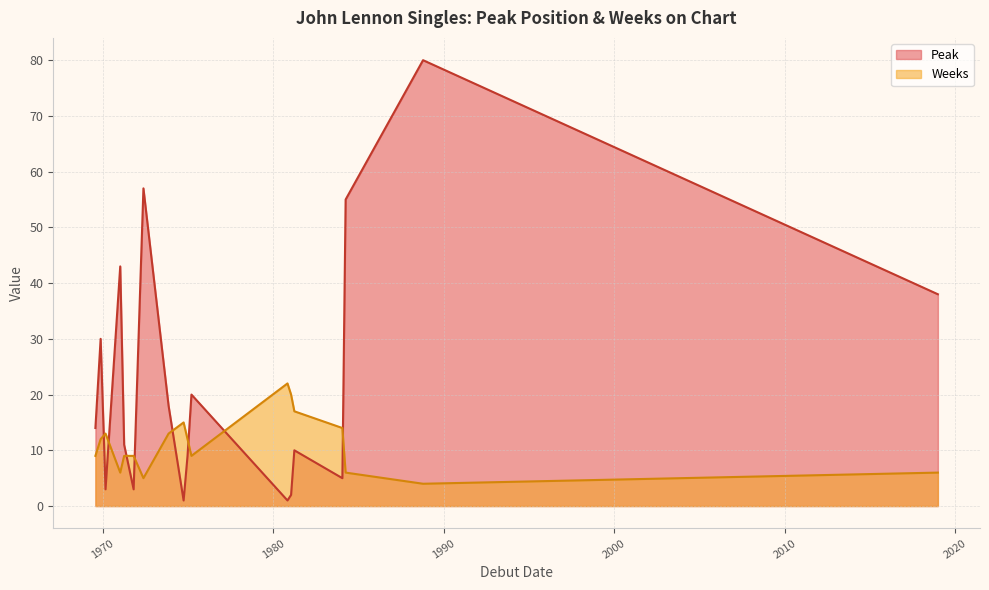

Is the value of Weeks at 1981-01-17 greater than the value of Peak at 1969-07-26?

Yes